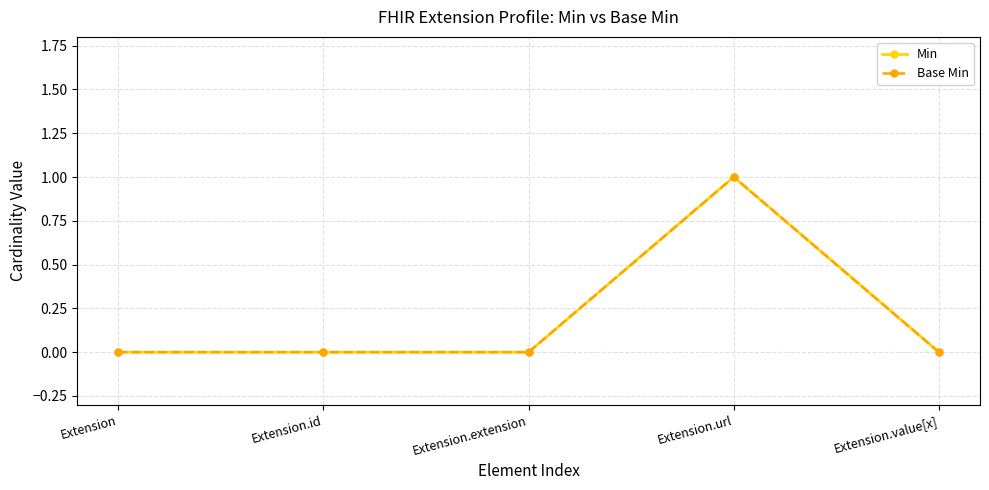

Is this an area chart (filled region under the line)?

No